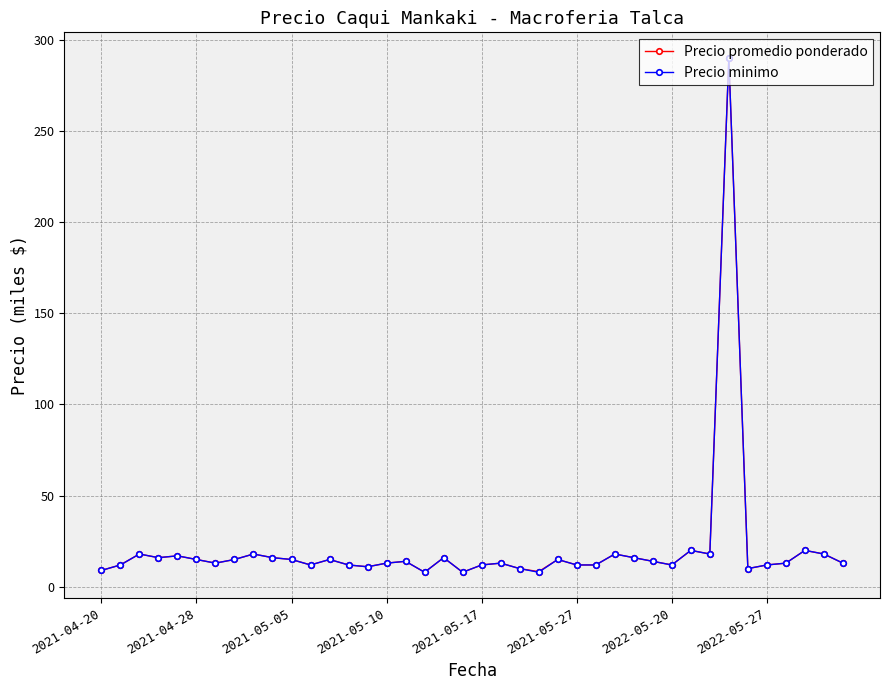

What is the greatest value displayed?

290.0